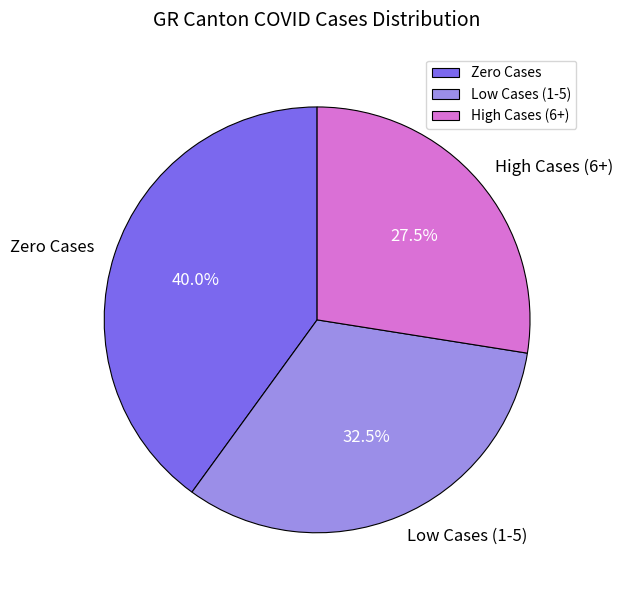

Does any single category account for the majority?

No